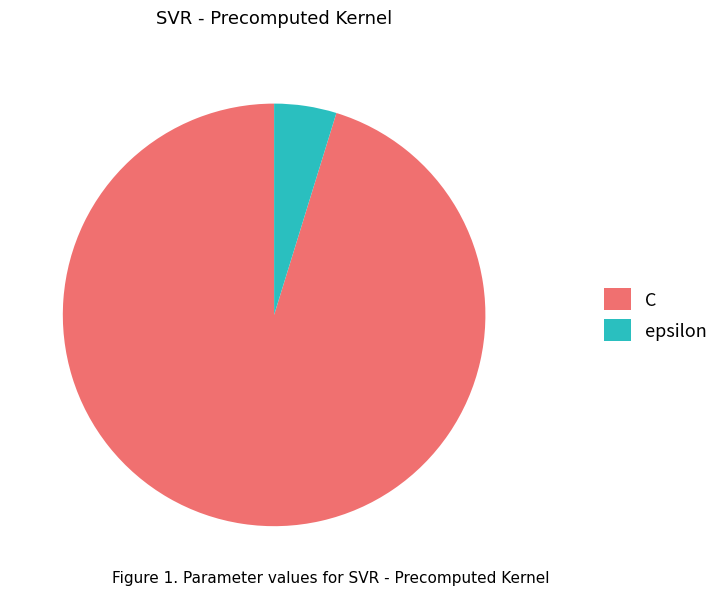

How many segments does this pie chart have?

2